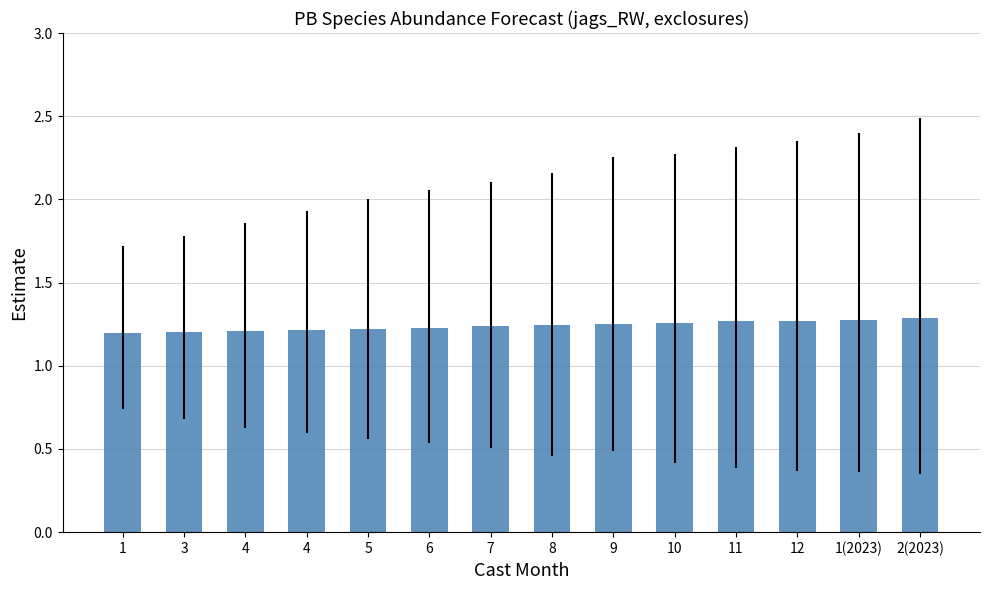

Which label corresponds to the largest value in the chart?

2(2023)